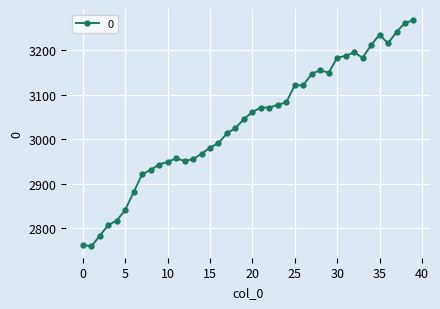

How many series are shown in this chart?

1